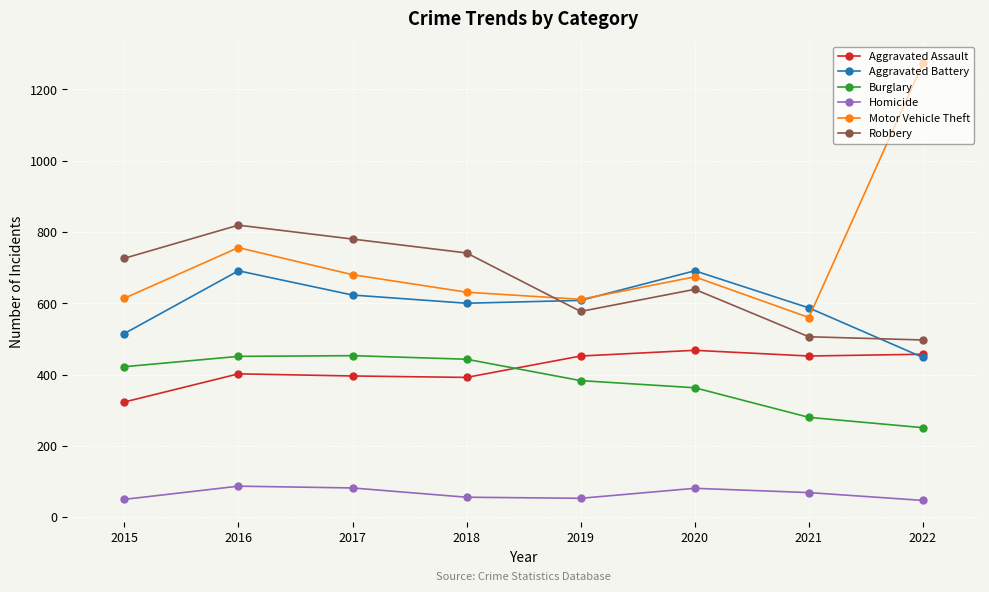

What are all the series names shown in the legend?

Aggravated Assault, Aggravated Battery, Burglary, Homicide, Motor Vehicle Theft, Robbery